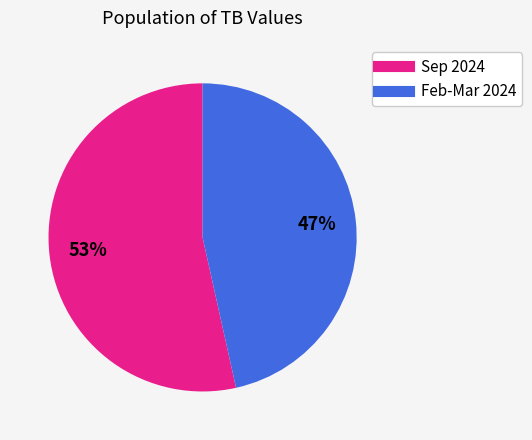

To the nearest percent, what is the average slice percentage?

50%